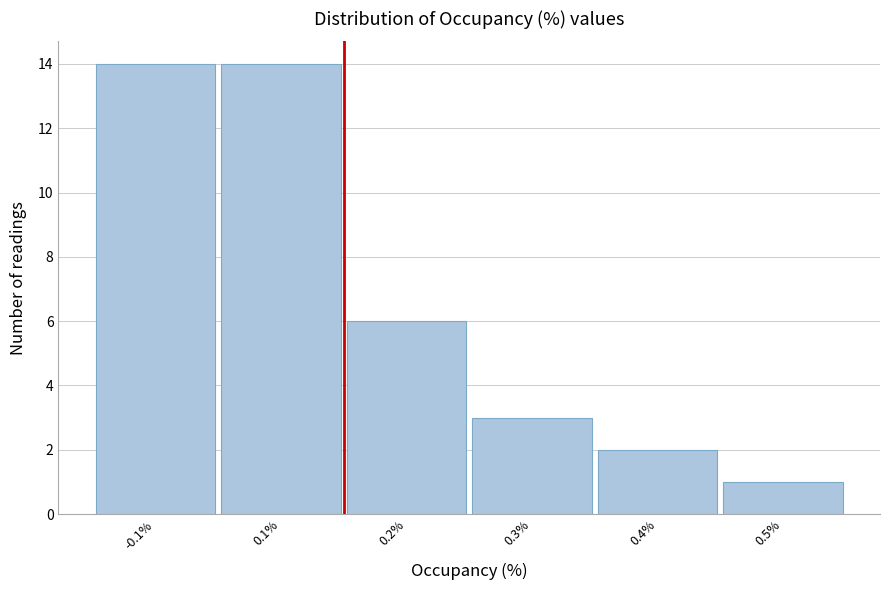

Reading left to right, transcribe all the data shown in this chart.

-0.1%=14	0.1%=14	0.2%=6	0.3%=3	0.4%=2	0.5%=1